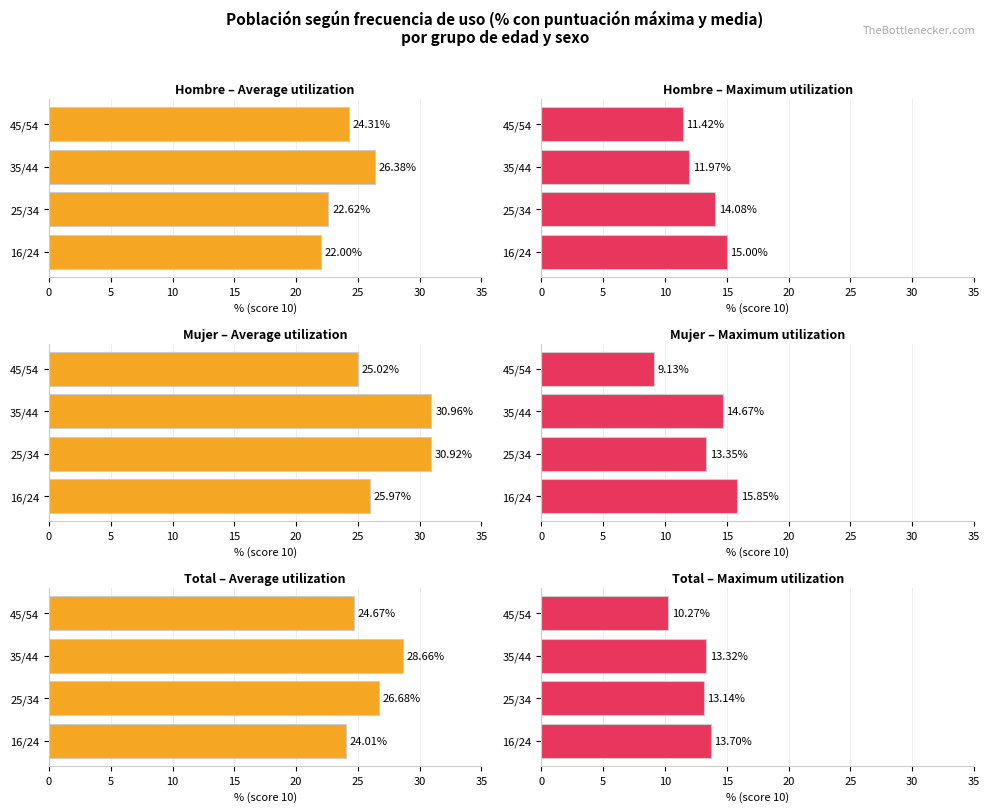

Which series has the largest range (max minus min)?

Mujer - Maximum utilization